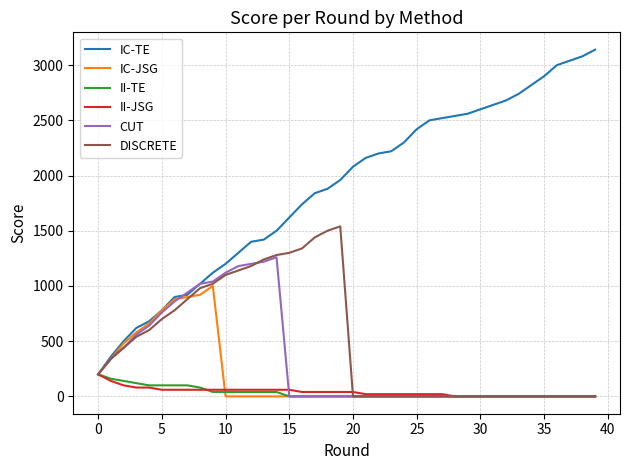

What is the maximum value shown in the chart?

3140